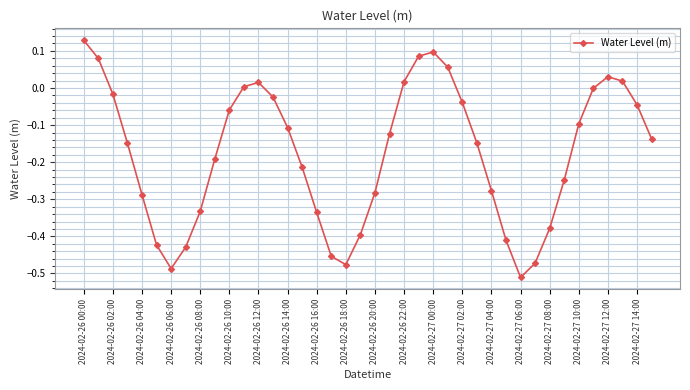

How many interior local peaks (higher than both neighbors) does the data have?

3